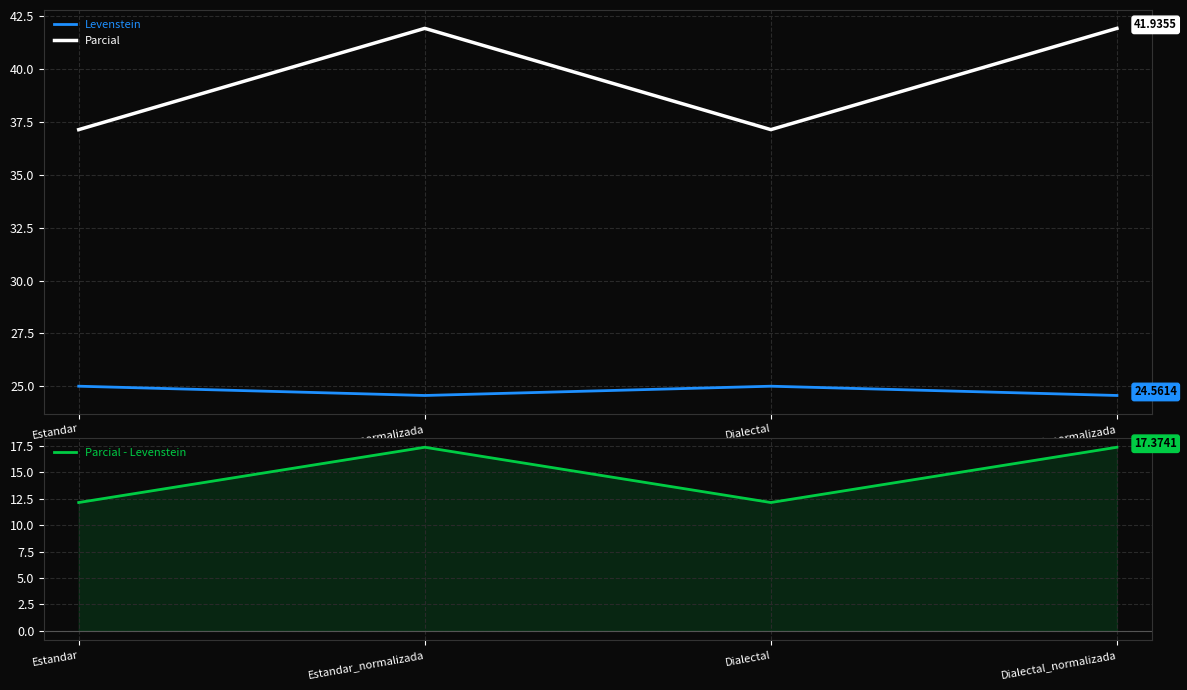

Reading right to left, extract all data points from this chart.

Levenstein: Dialectal_normalizada=24.6	Dialectal=25.0	Estandar_normalizada=24.6	Estandar=25.0
Parcial: Dialectal_normalizada=41.9	Dialectal=37.1	Estandar_normalizada=41.9	Estandar=37.1
Parcial - Levenstein: Dialectal_normalizada=17.4	Dialectal=12.1	Estandar_normalizada=17.4	Estandar=12.1